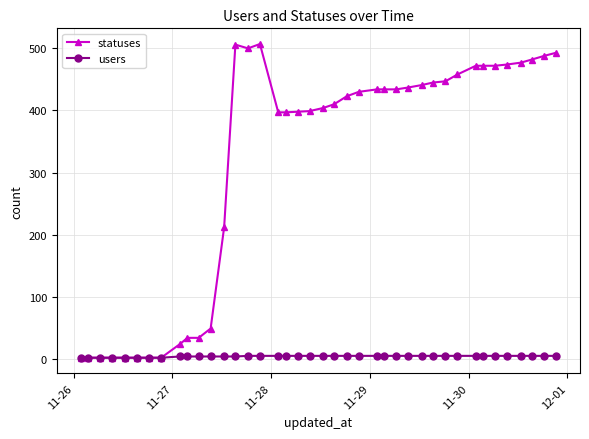

Which series has the largest total across all categories?

statuses